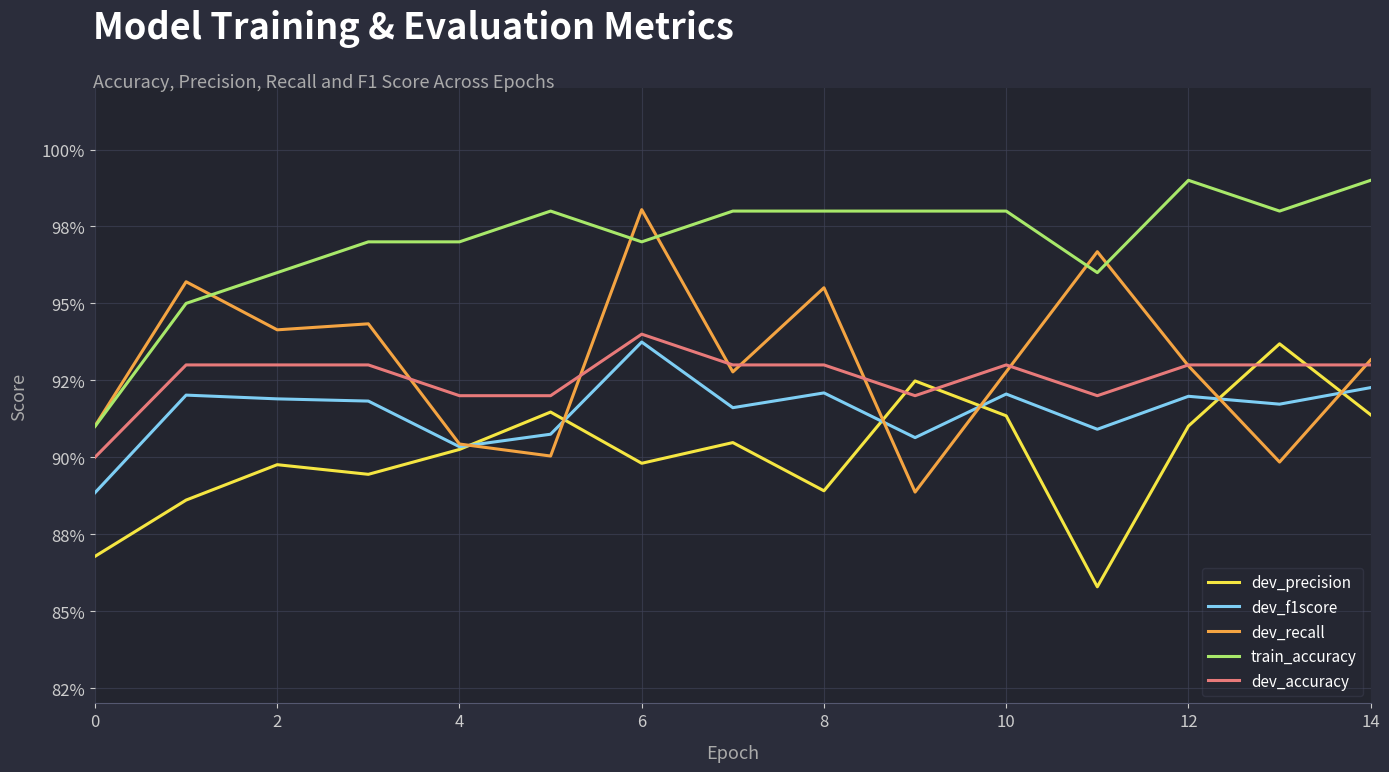

What are all the series names shown in the legend?

dev_precision, dev_f1score, dev_recall, train_accuracy, dev_accuracy